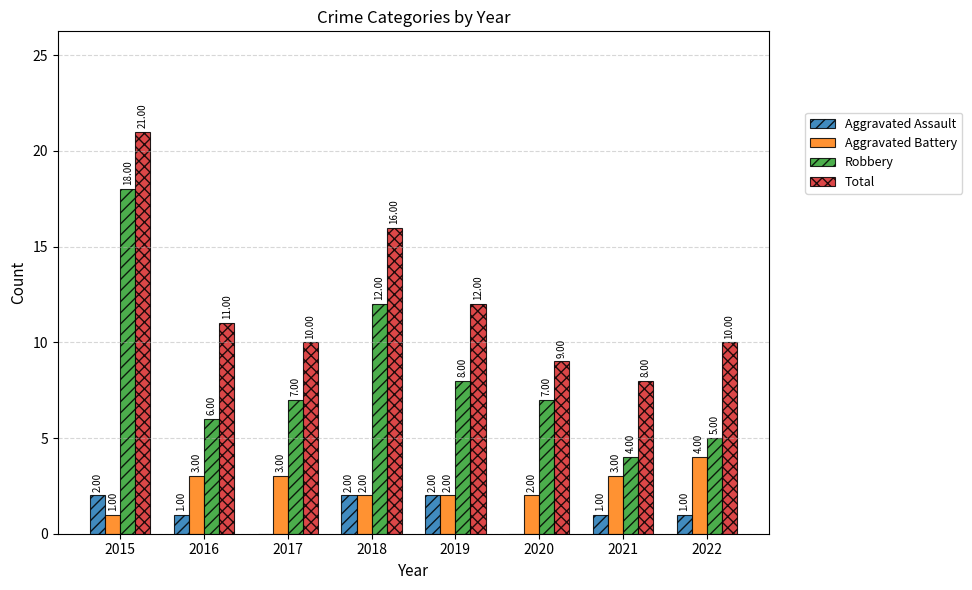

Count the number of data series in this chart.

4